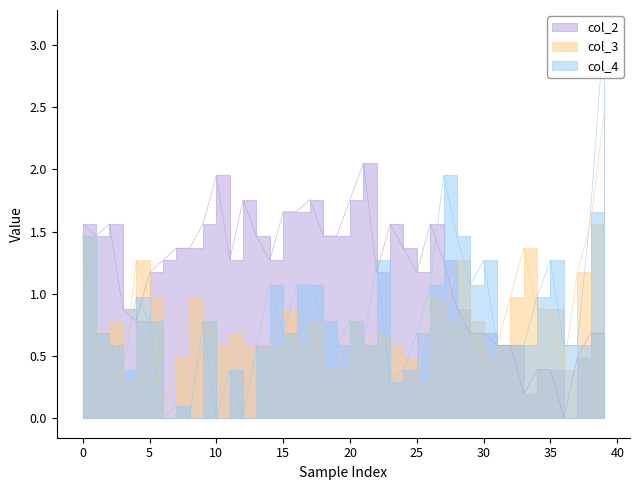

What are all the series names shown in the legend?

col_2, col_3, col_4